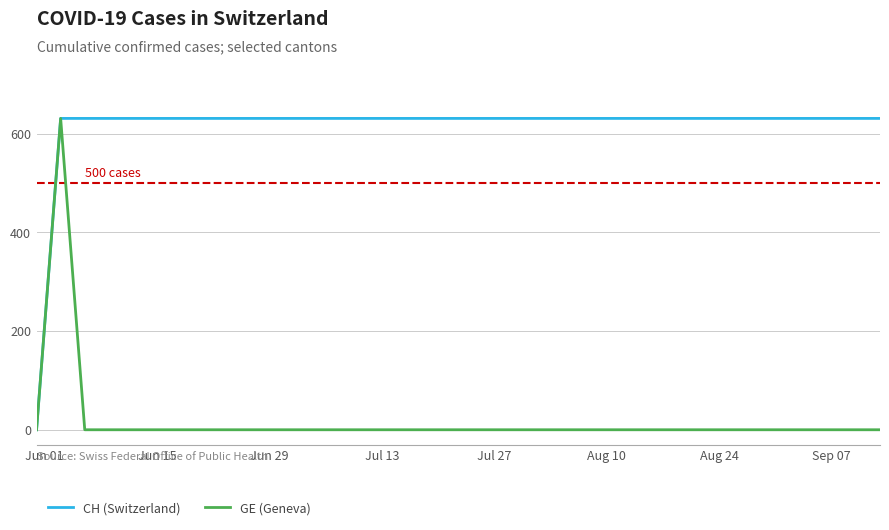

What is the greatest value displayed?

631